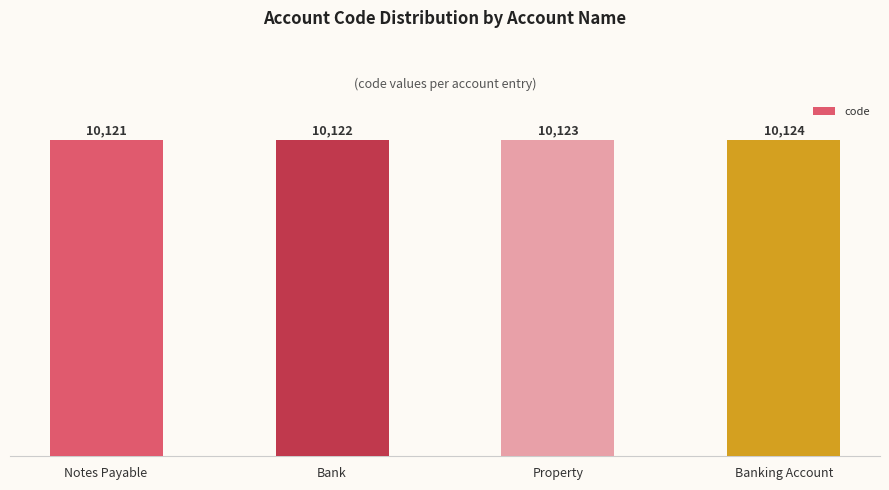

Approximately how many times larger is the value at Property compared to Bank?

1.0